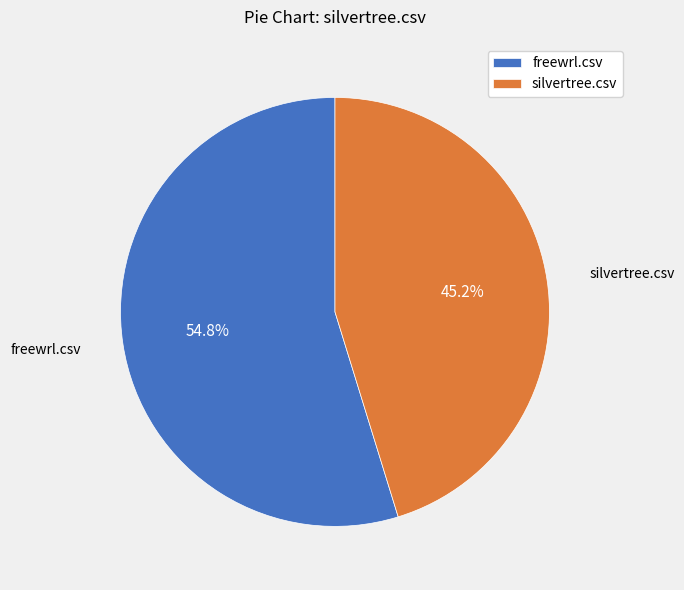

Which slice is the largest?

freewrl.csv